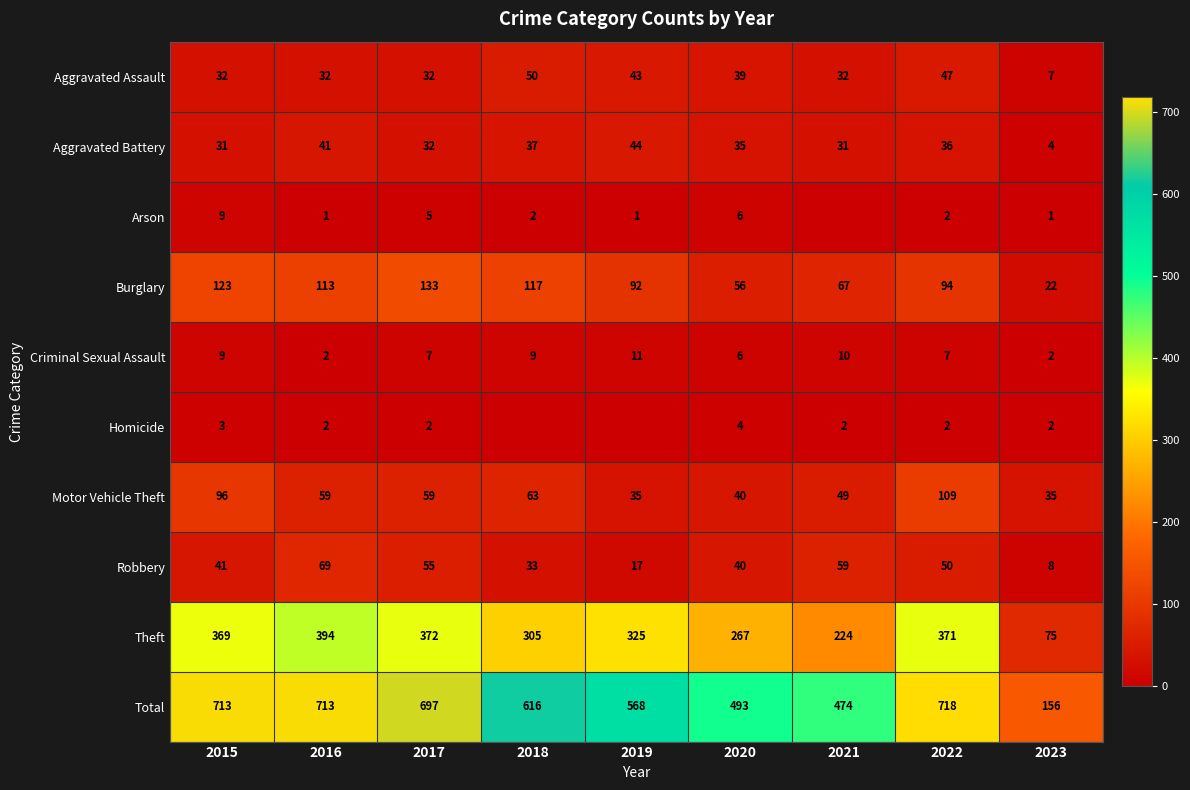

Read the Motor Vehicle Theft value at 2016, to the nearest 10.

60